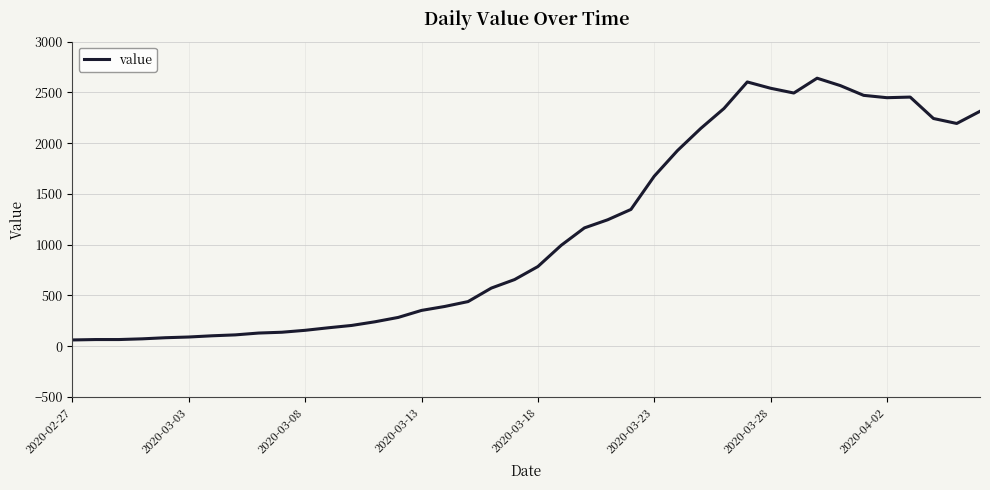

True or false: the data has more than 0 interior local peaks.

True